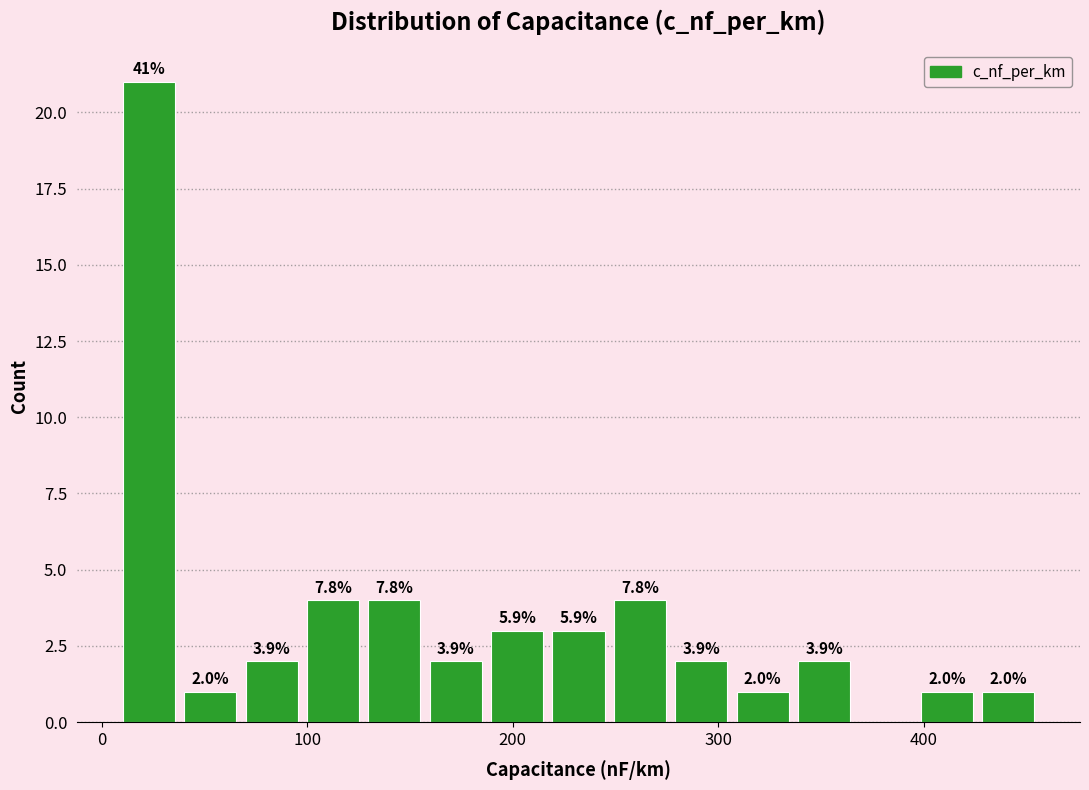

Around what value on the x-axis is the tallest bar? Give the approximate position of its centre, as read against the axis.

20